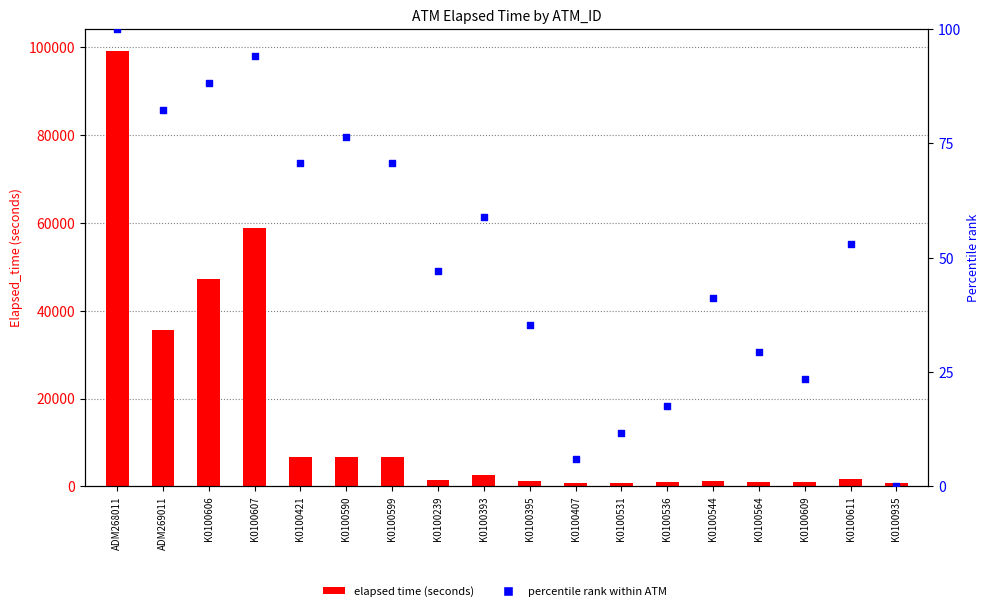

At how many categories does at least one series exceed 79763?

1